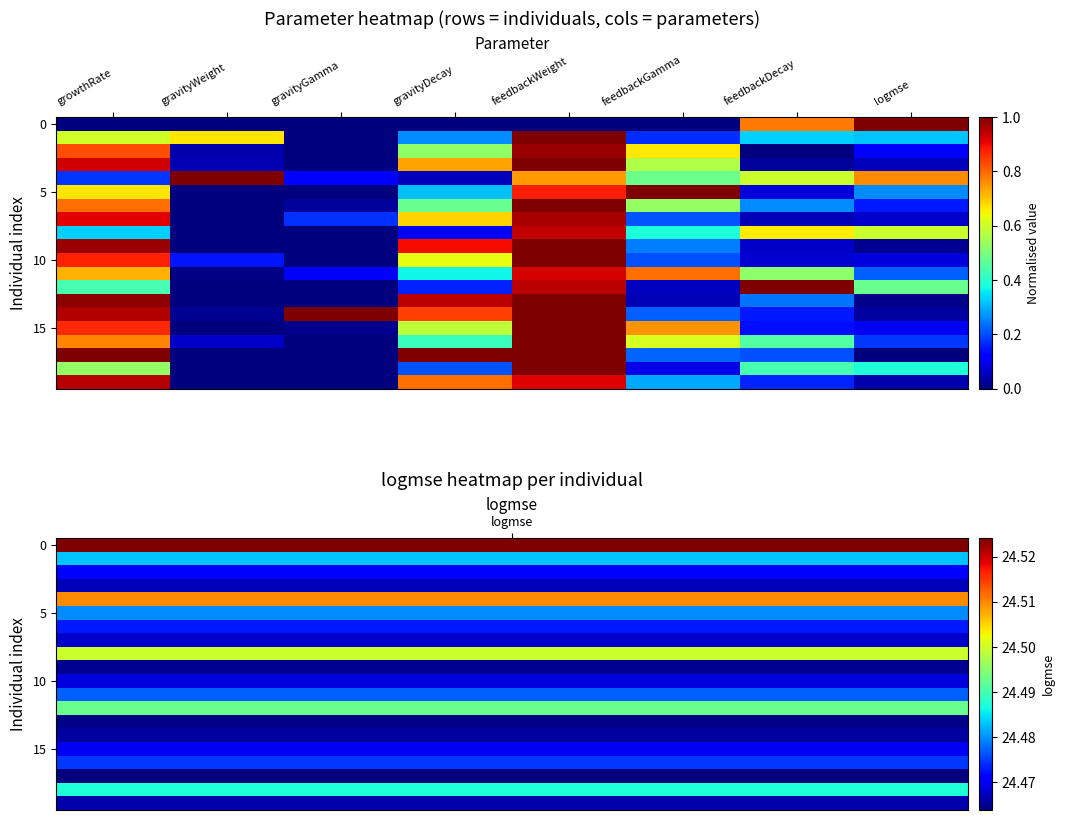

At which category does the chart reach its peak across all series?

logmse